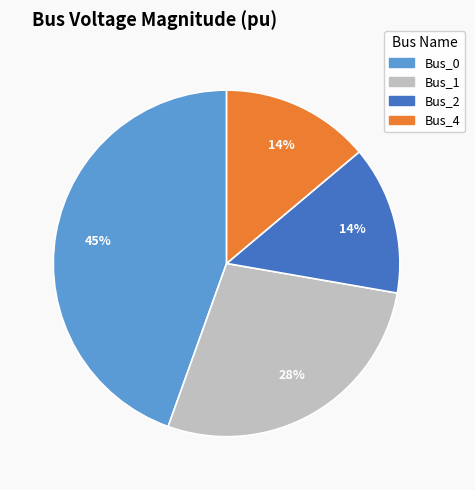

What percentage is the Bus_1 slice, to the nearest percent?

28%